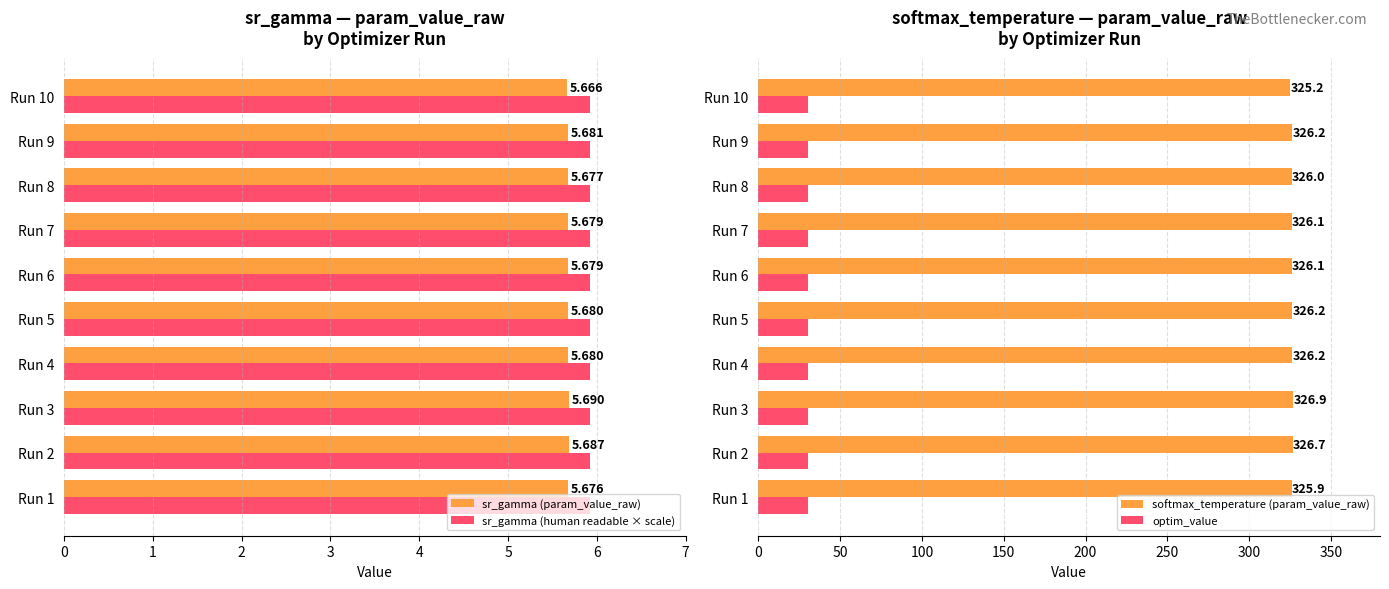

Is the value of sr_gamma (human readable × scale) at Run 1 greater than the value of sr_gamma (param_value_raw) at Run 5?

Yes